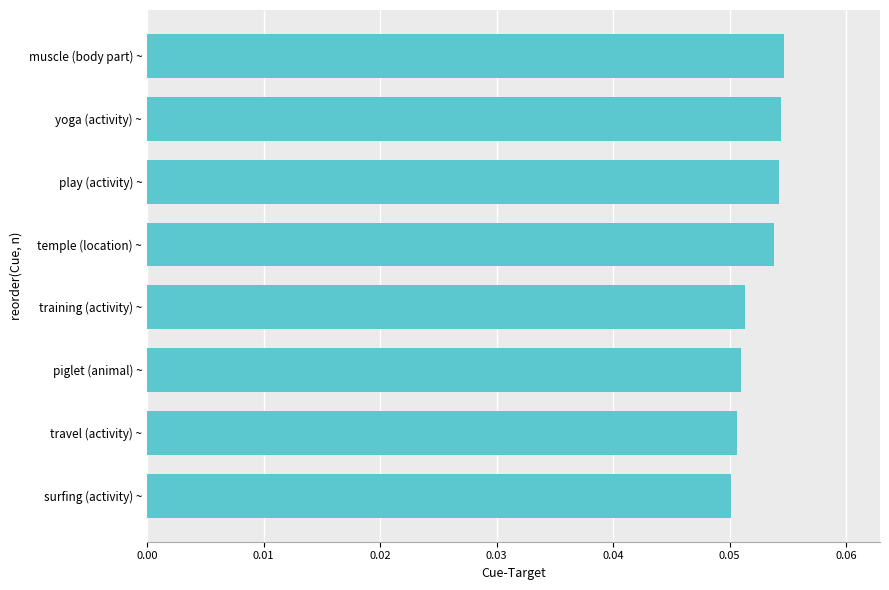

The chart shows a value of 0.0 at training (activity) ~. True or false?

False